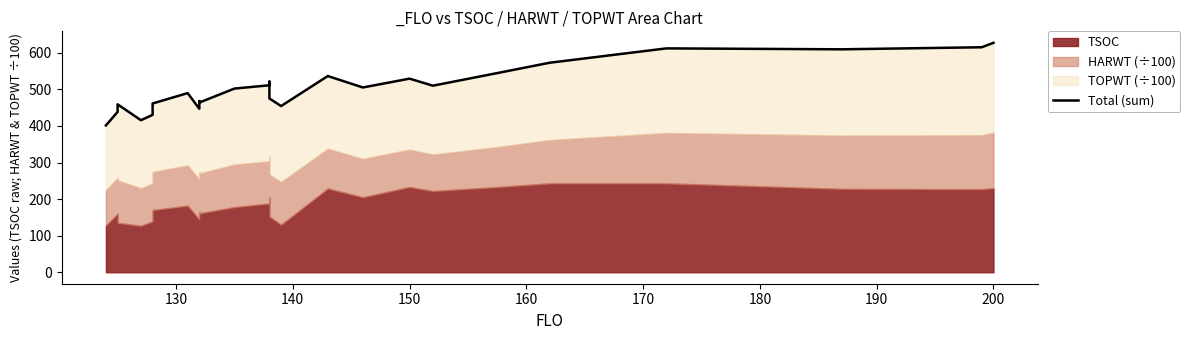

Reading left to right, transcribe all the data shown in this chart.

401.4	438.4	459.1	415.7	430.4	461.4	489.8	446.9	467.9	463.9	502.1	511.2	521.2	475.2	454.3	536.4	505.2	529.3	510.0	547.6	572.8	612.0	609.5	615.1	627.3